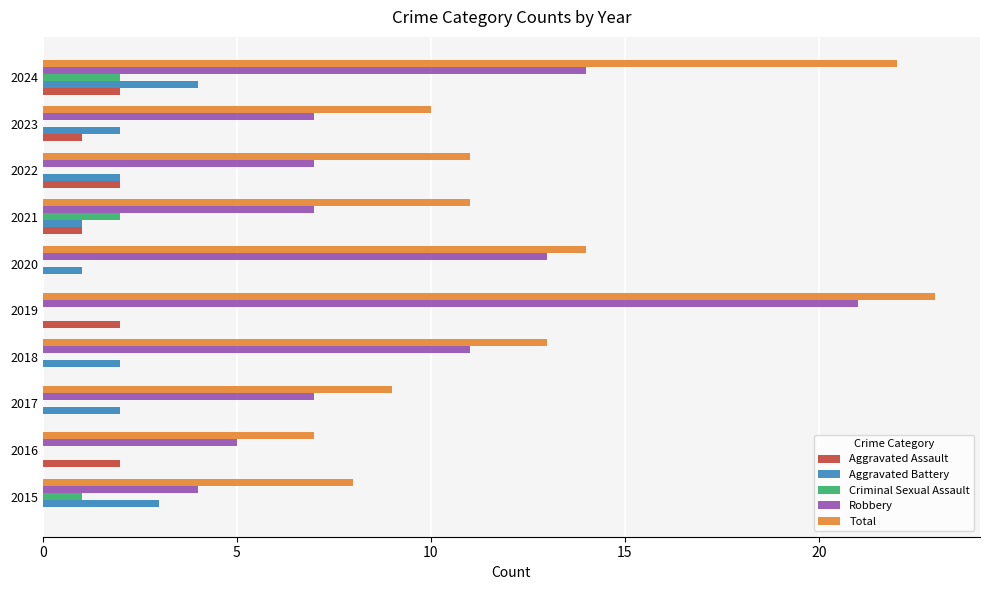

What are all the series names shown in the legend?

Aggravated Assault, Aggravated Battery, Criminal Sexual Assault, Robbery, Total